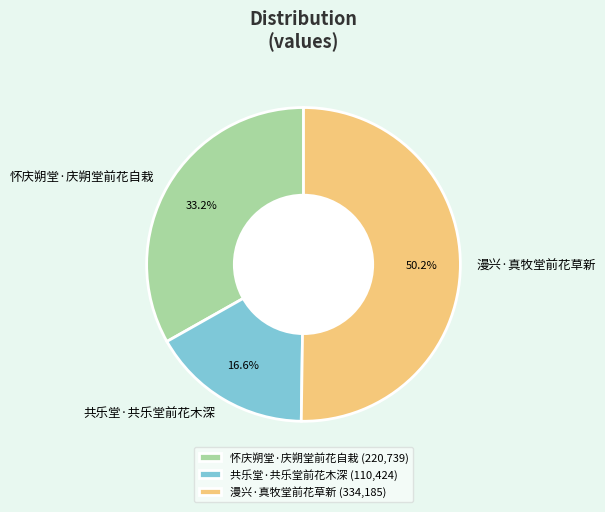

Rank the categories by value from highest to lowest.

漫兴·真牧堂前花草新, 怀庆朔堂·庆朔堂前花自栽, 共乐堂·共乐堂前花木深